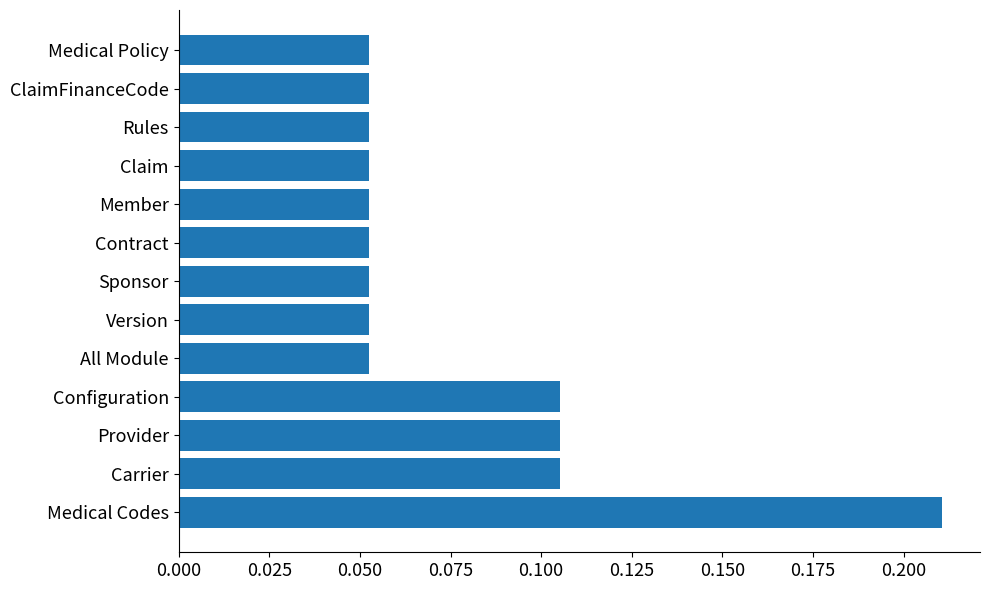

At which category does the chart reach its peak across all series?

Medical Codes